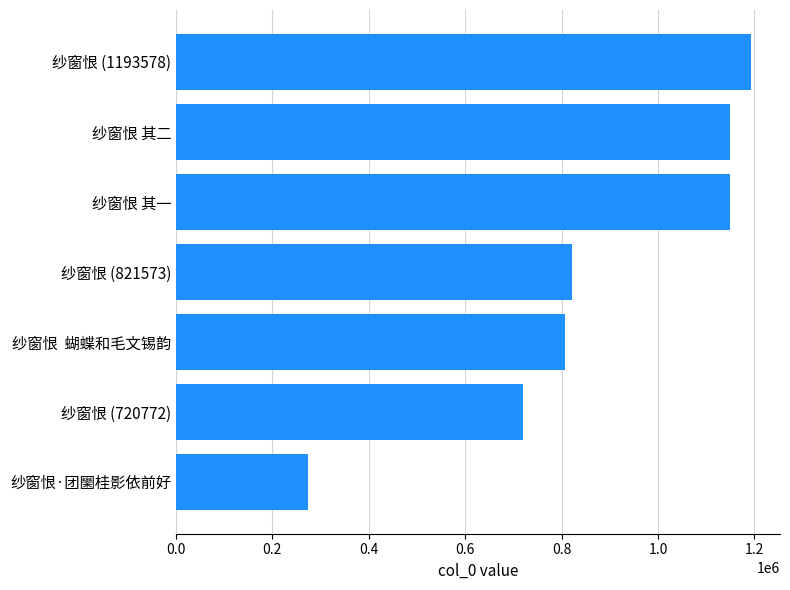

Which category has the lowest value across all series?

纱窗恨·团圞桂影依前好